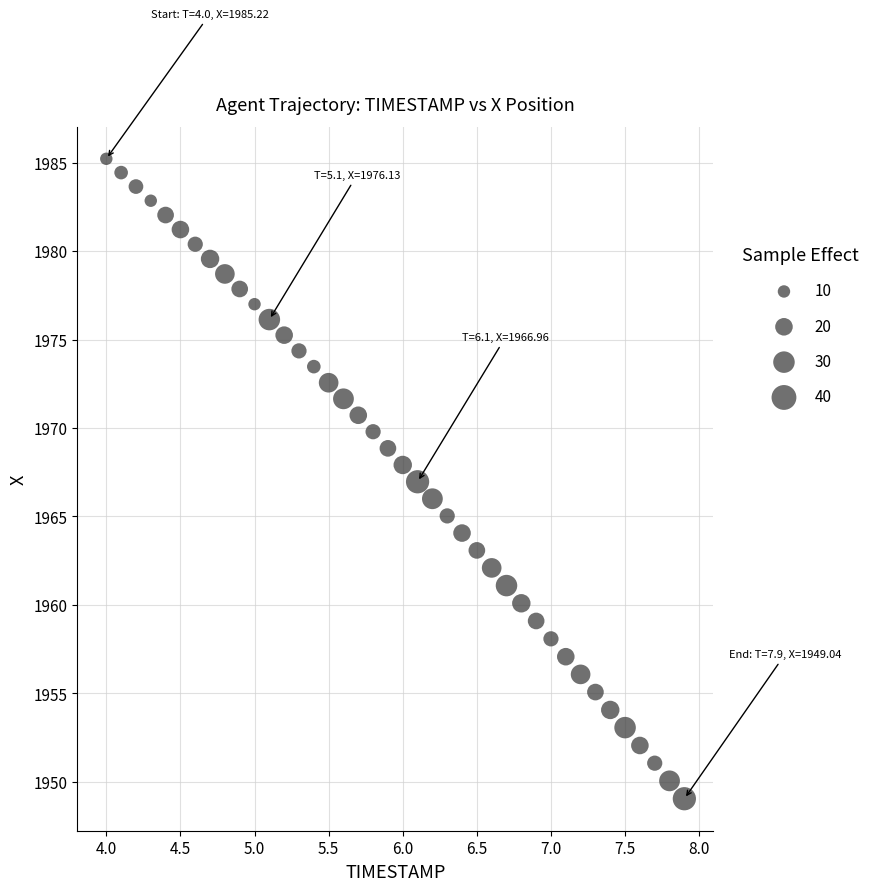

What is the range of Y values (max minus min)?

36.2